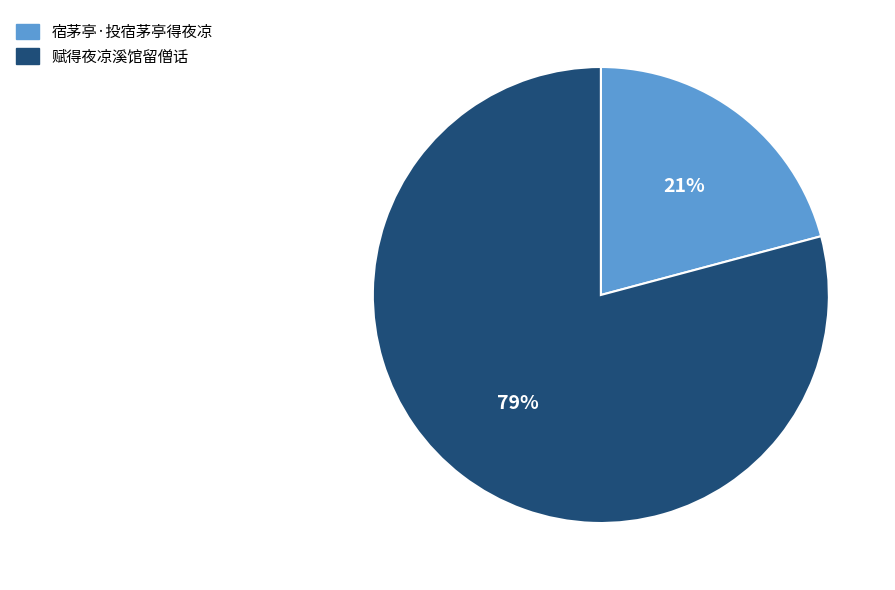

To the nearest percent, what is the combined percentage of 赋得夜凉溪馆留僧话 and 宿茅亭·投宿茅亭得夜凉?

100%